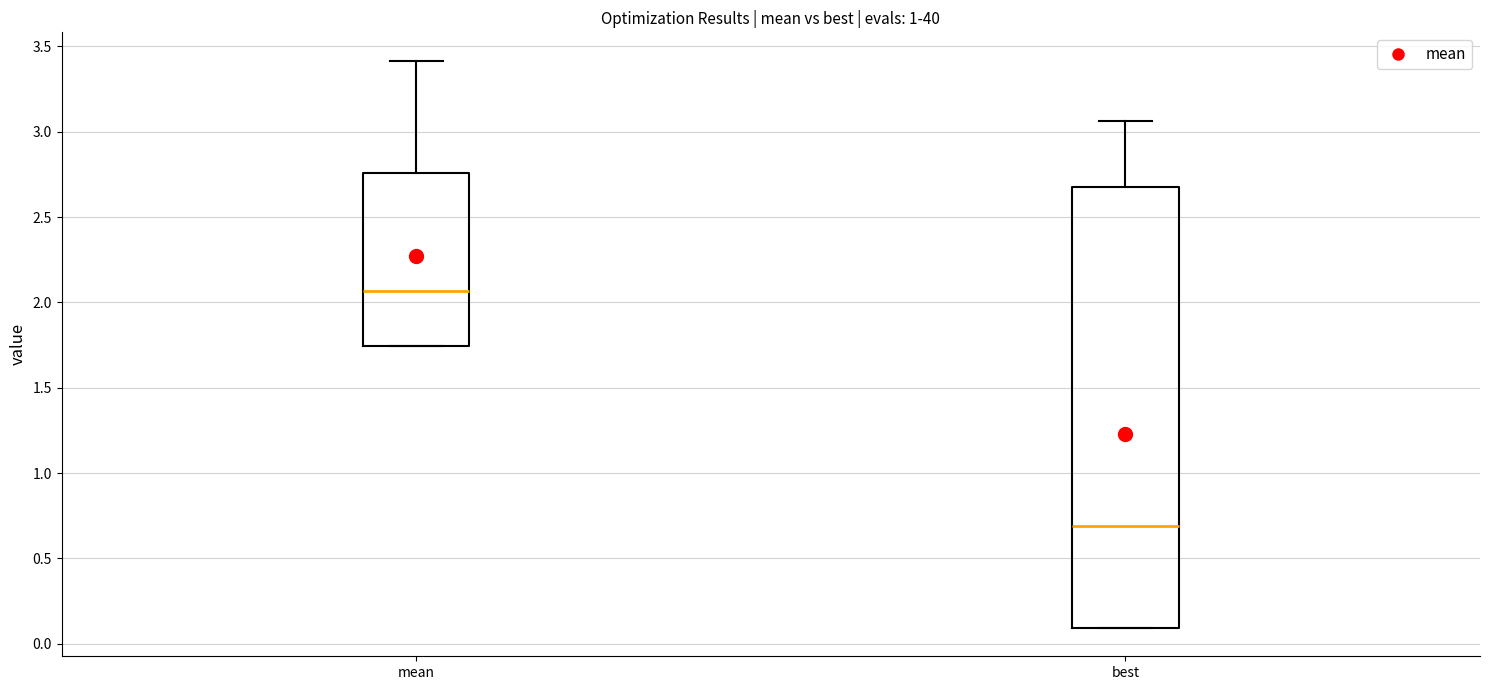

Reading left to right, transcribe this box plot: for each box, give where its median line is, the range the box spans, and where its two whiskers end, as read against the y-axis. The values are not printed on the chart, so give them approximately, as read against the axis.

mean: median 2.05, box 1.75 to 2.75, whiskers 1.75 to 3.40
best: median 0.70, box 0.10 to 2.65, whiskers 0.10 to 3.05